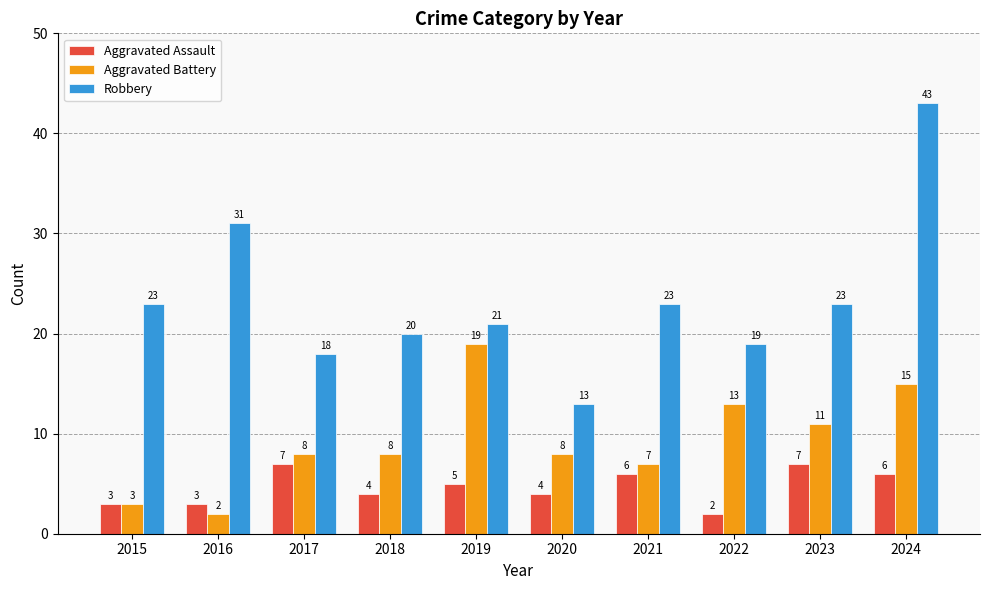

Which category has the highest value in the Aggravated Battery series?

2019